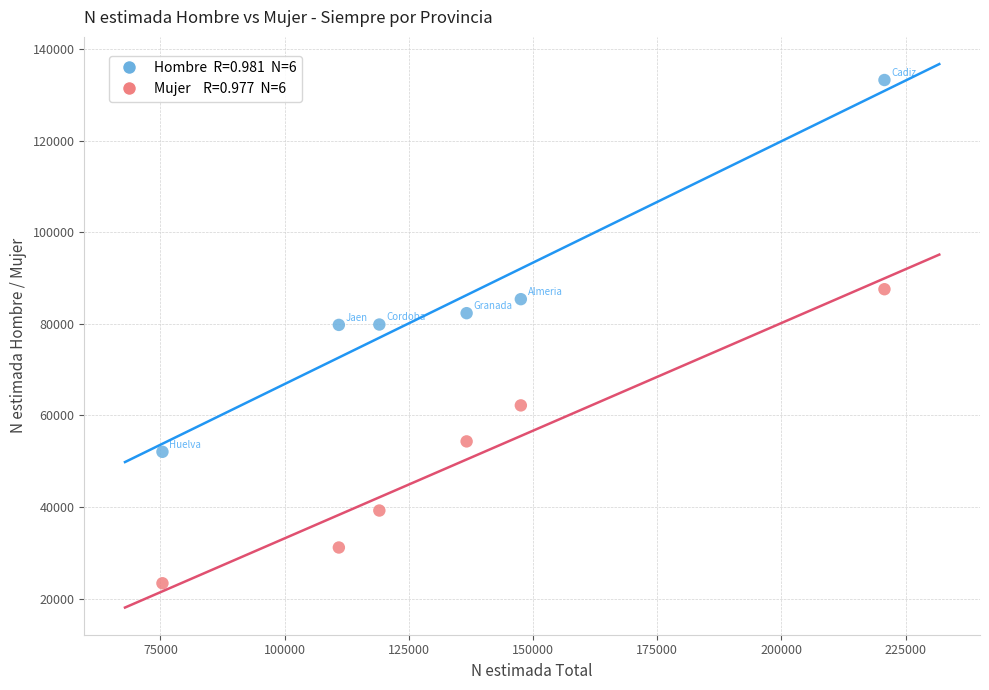

Across all data points, what is the average Y value?

67528